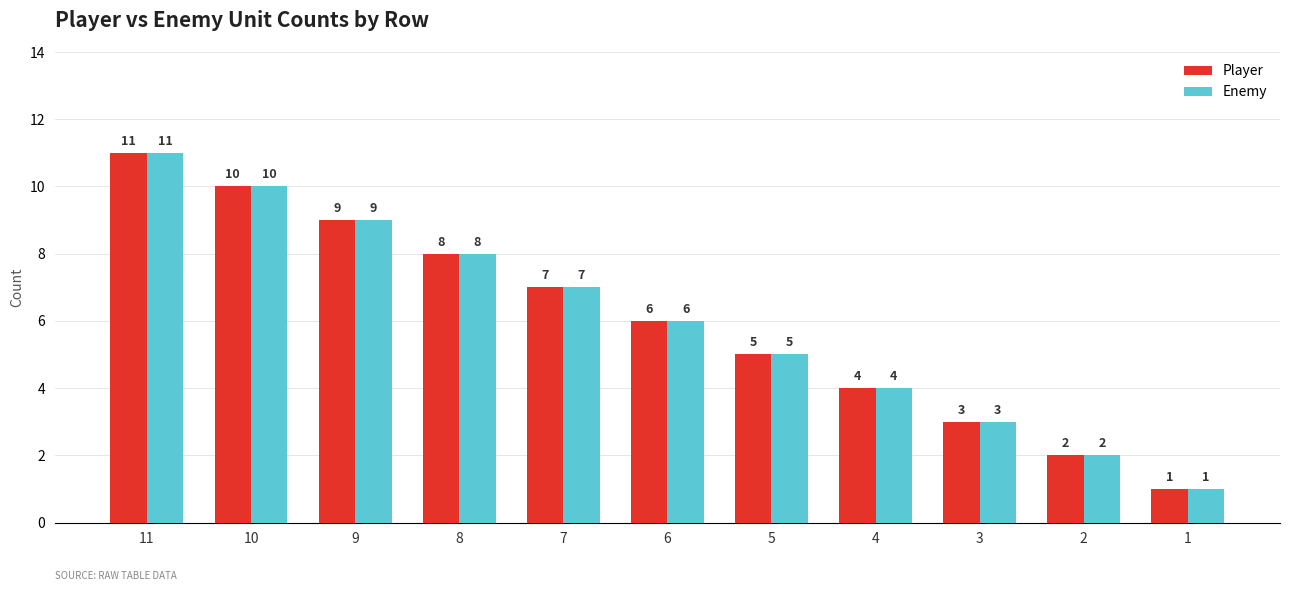

What is the difference between the Enemy values at 8 and 11?

3